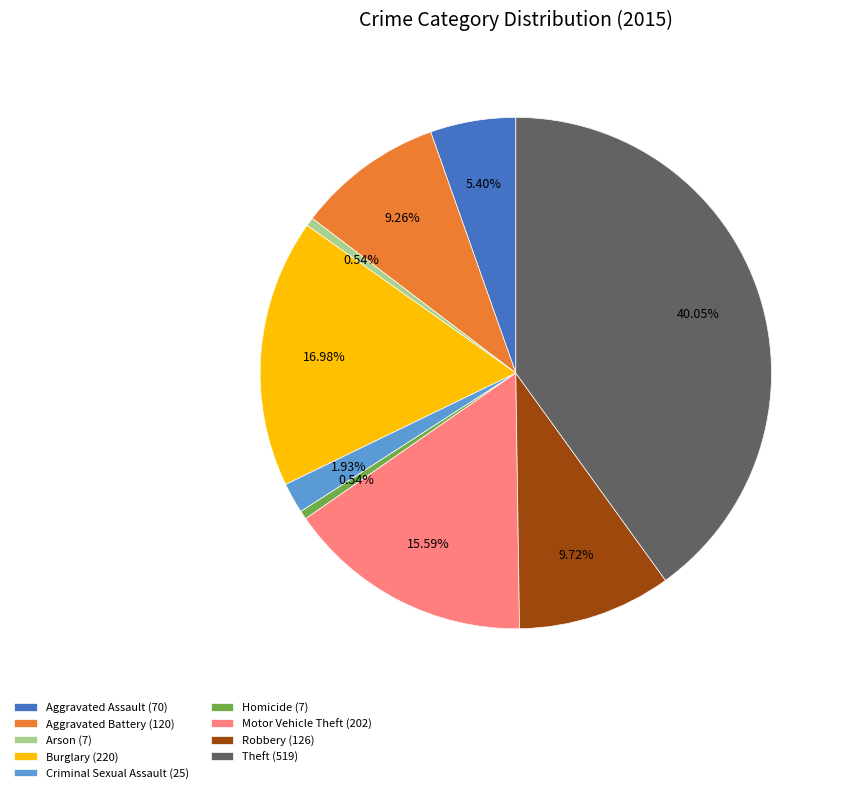

True or false: Robbery accounts for 1% of the total.

False